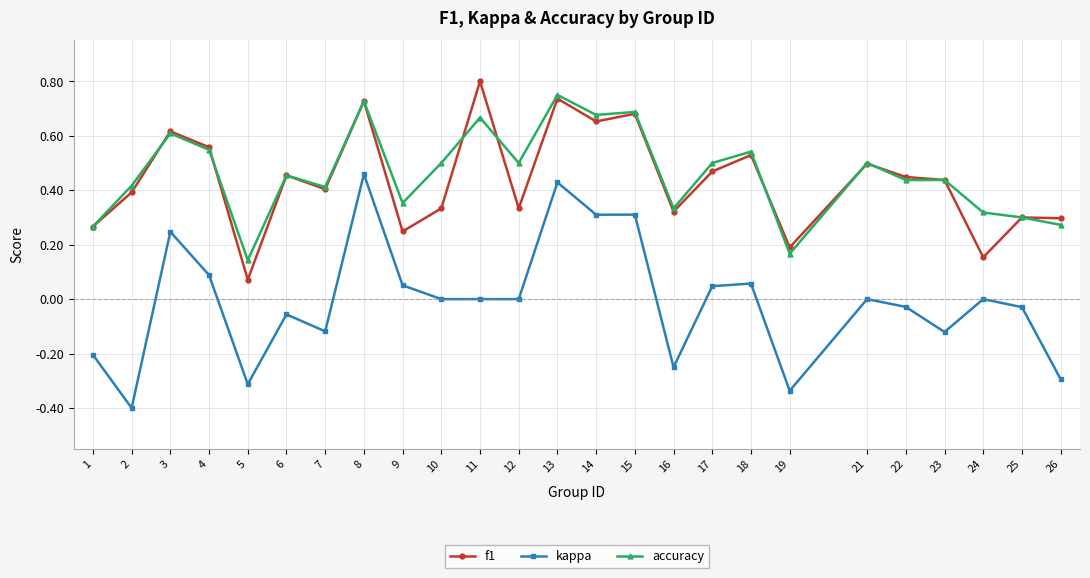

Is the value of kappa at 3 greater than the value of f1 at 4?

No